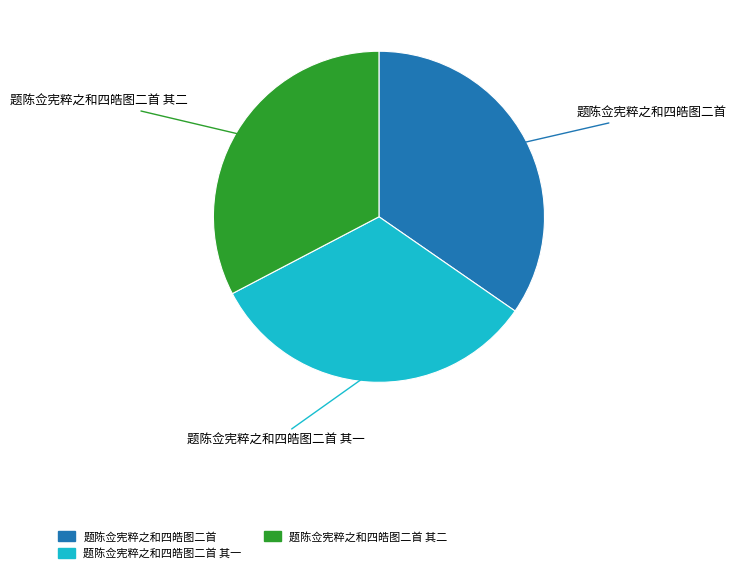

The 题陈佥宪粹之和四皓图二首 其二 slice represents 25% of the pie. True or false?

False